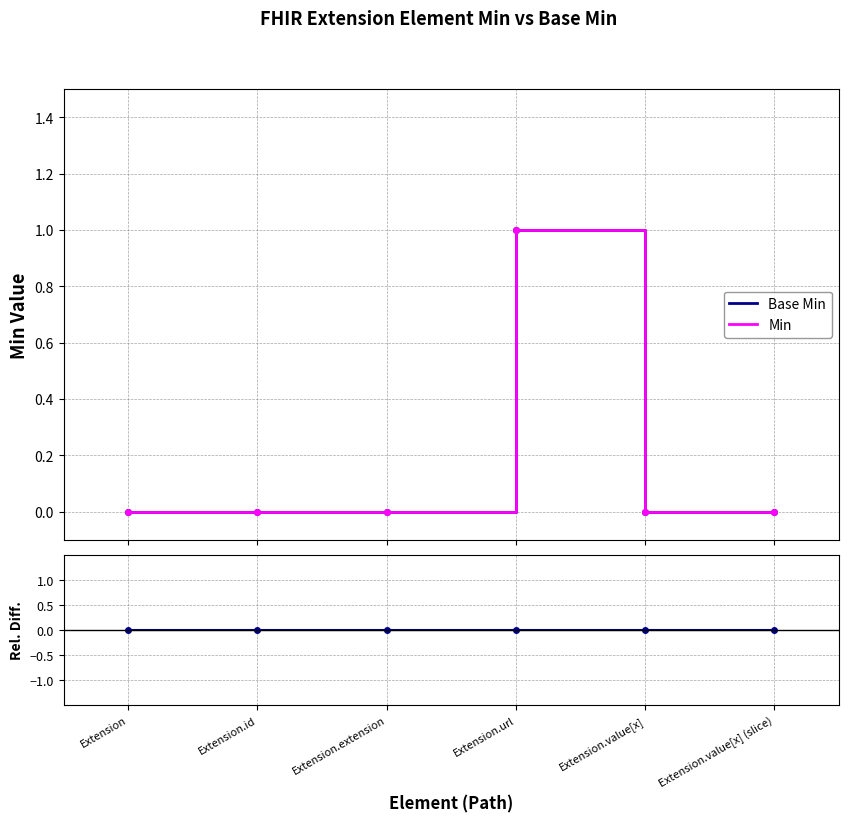

Rank the series by their maximum value, from highest to lowest.

Base Min, Min, Rel. Diff